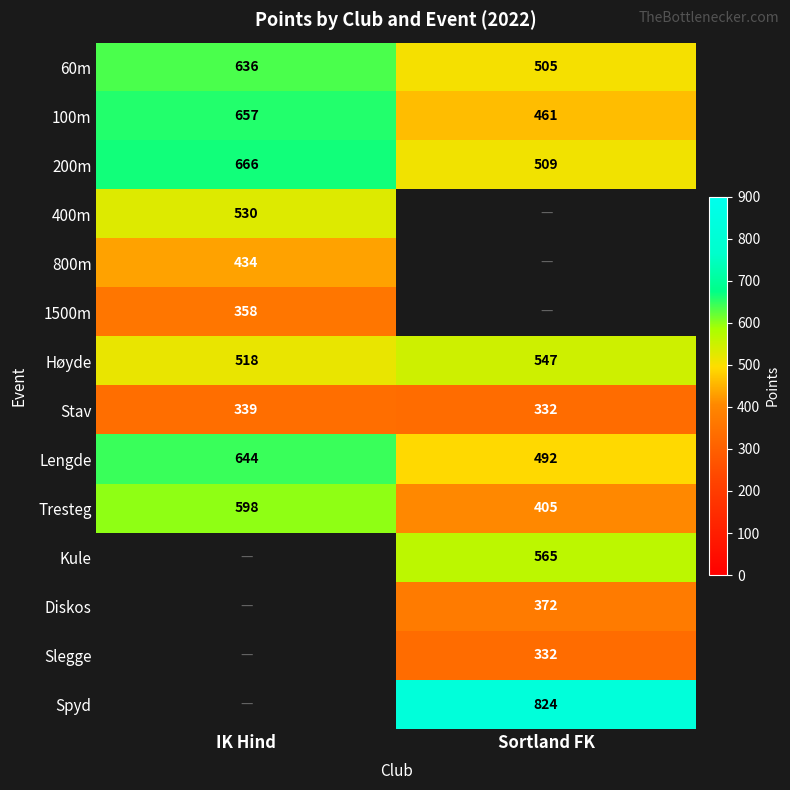

At how many categories does at least one series exceed 678?

1